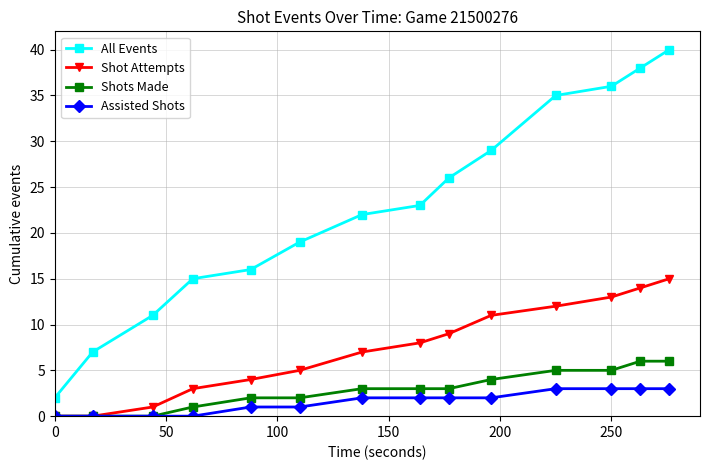

Reading left to right, what are all the values shown in this chart?

All Events: 2	7	11	15	16	19	22	23	26	29	35	36	38	40
Shot Attempts: 0	0	1	3	4	5	7	8	9	11	12	13	14	15
Shots Made: 0	0	0	1	2	2	3	3	3	4	5	5	6	6
Assisted Shots: 0	0	0	0	1	1	2	2	2	2	3	3	3	3